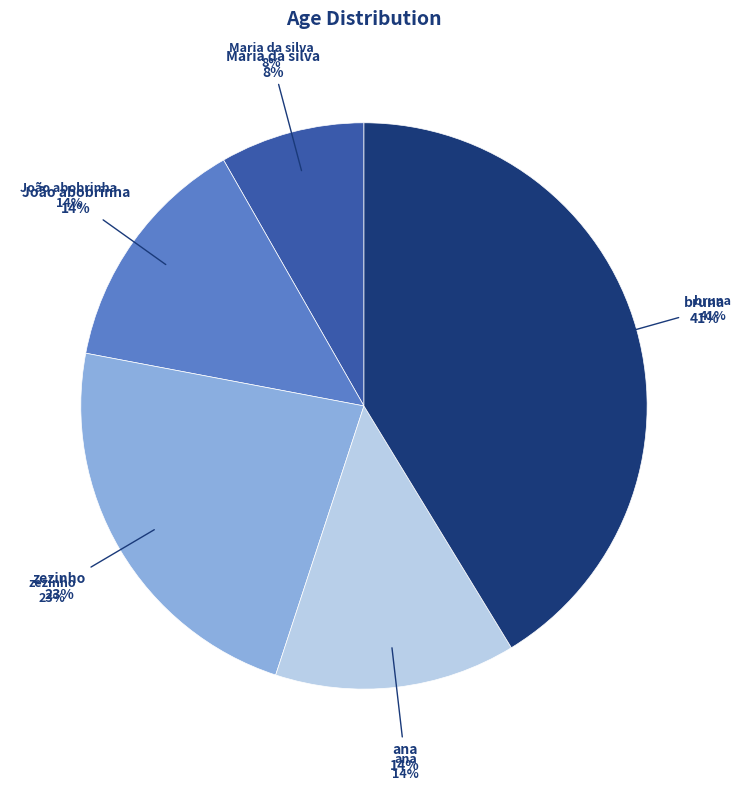

How many segments does this pie chart have?

5